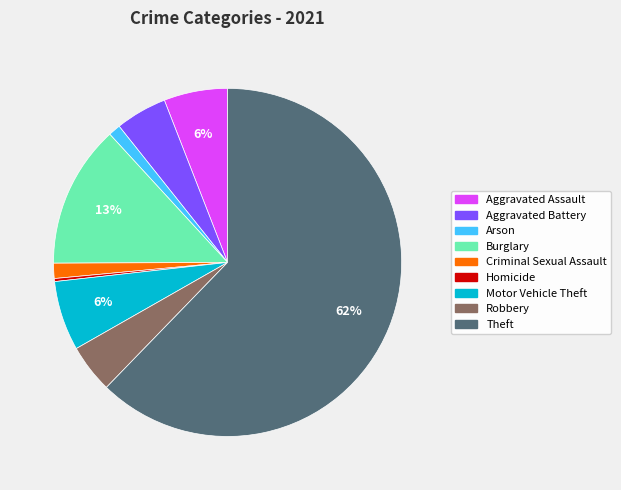

Is it true that Homicide is 11% of the pie?

False